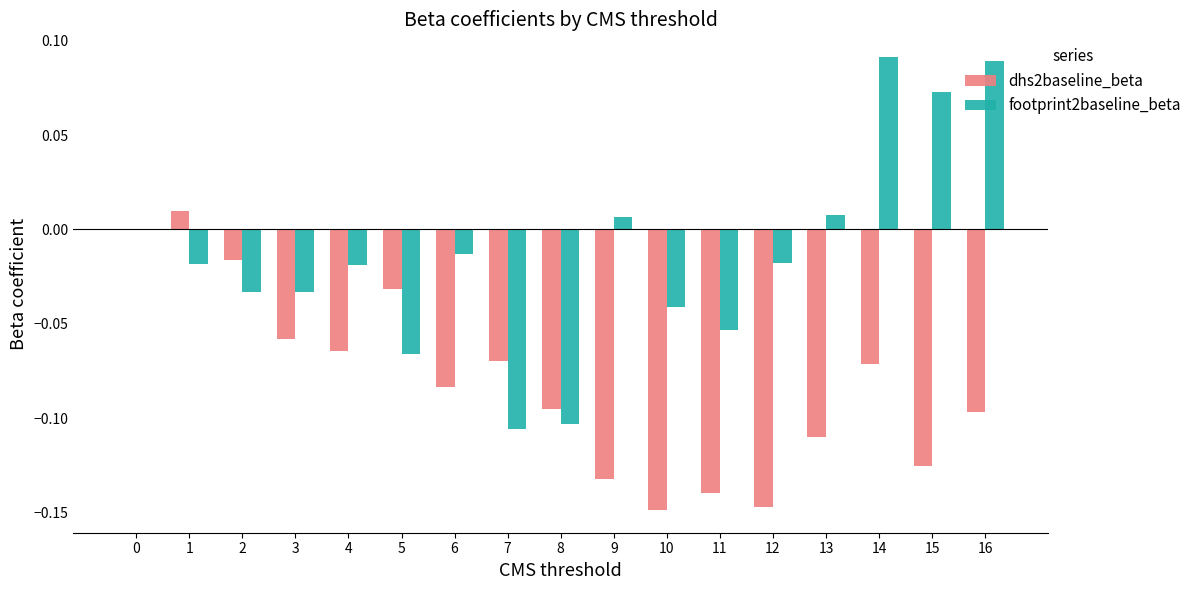

The value of dhs2baseline_beta at 5 is -0.0. True or false?

True